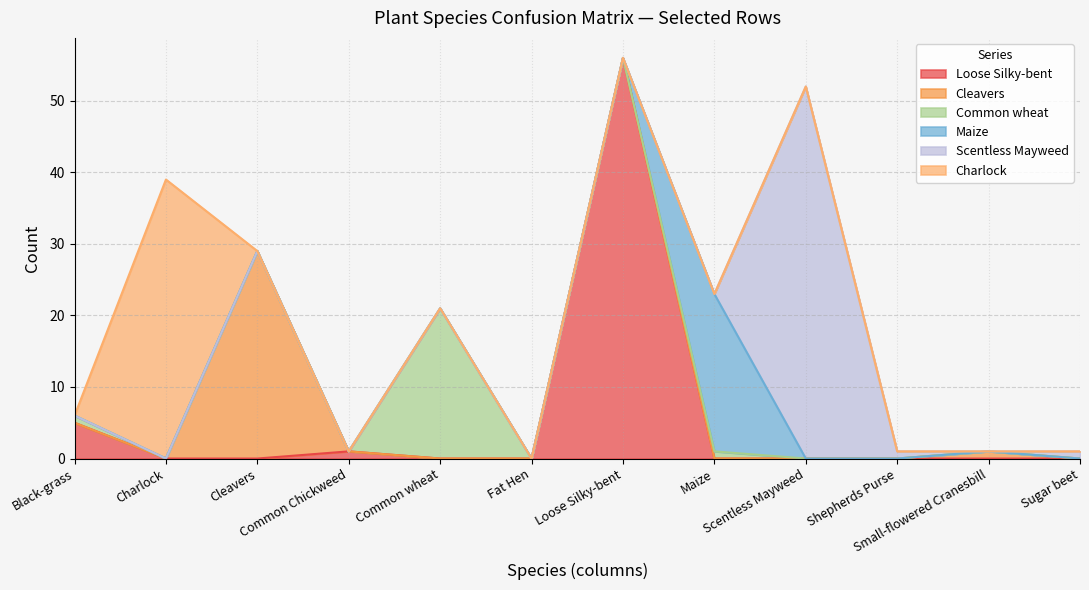

True or false: Charlock has a value of 0 at Loose Silky-bent.

True